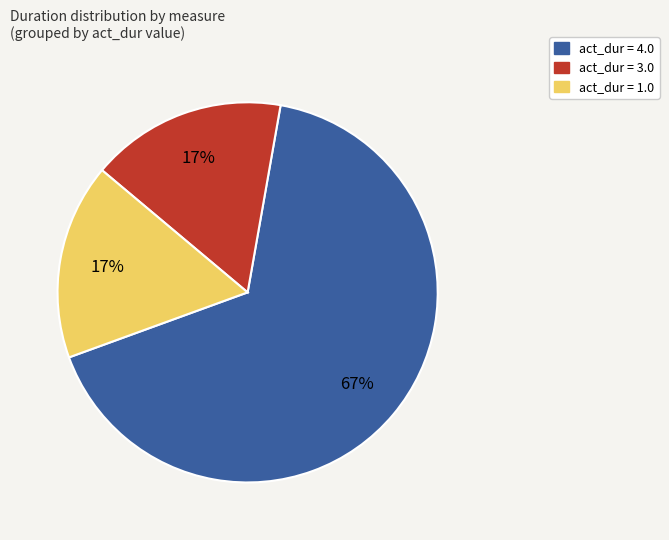

How many segments does this pie chart have?

3